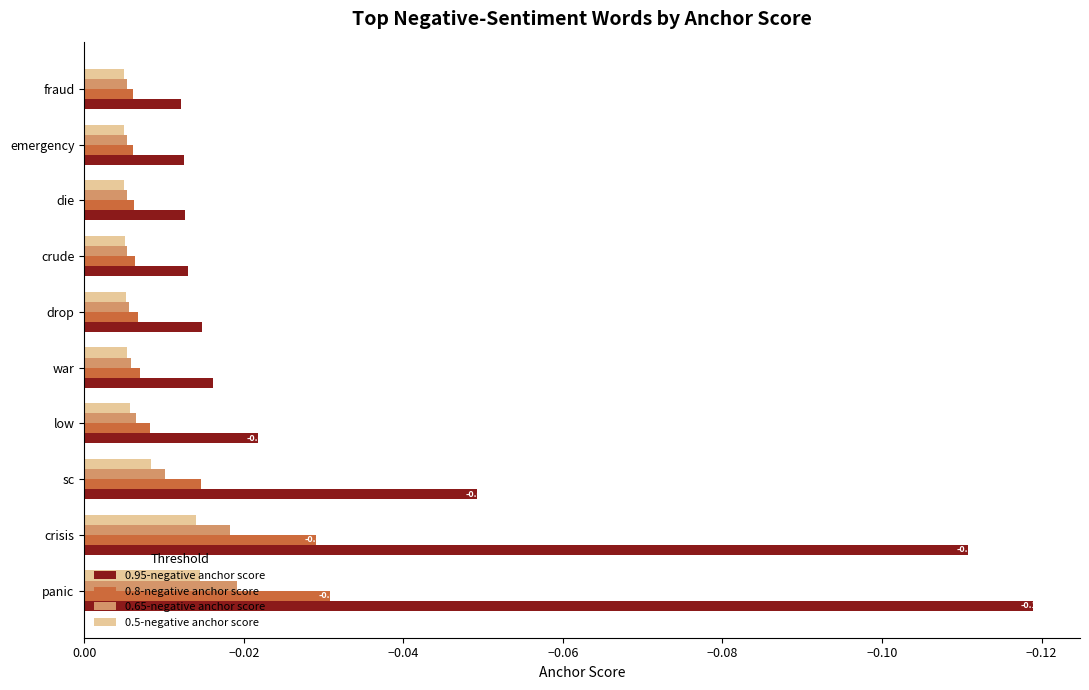

Is the value of 0.5-negative anchor score at low greater than the value of 0.8-negative anchor score at sc?

Yes